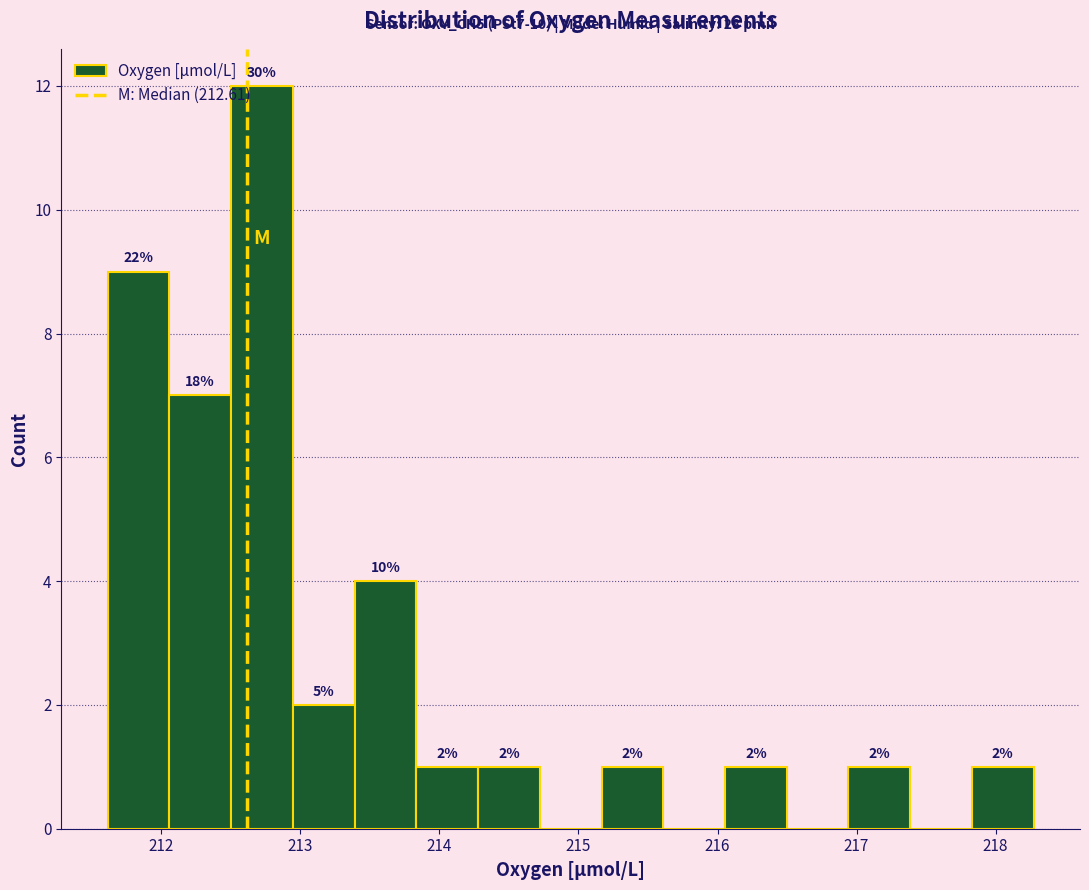

Which range on the x-axis has the tallest bar?

212.5 to 212.9